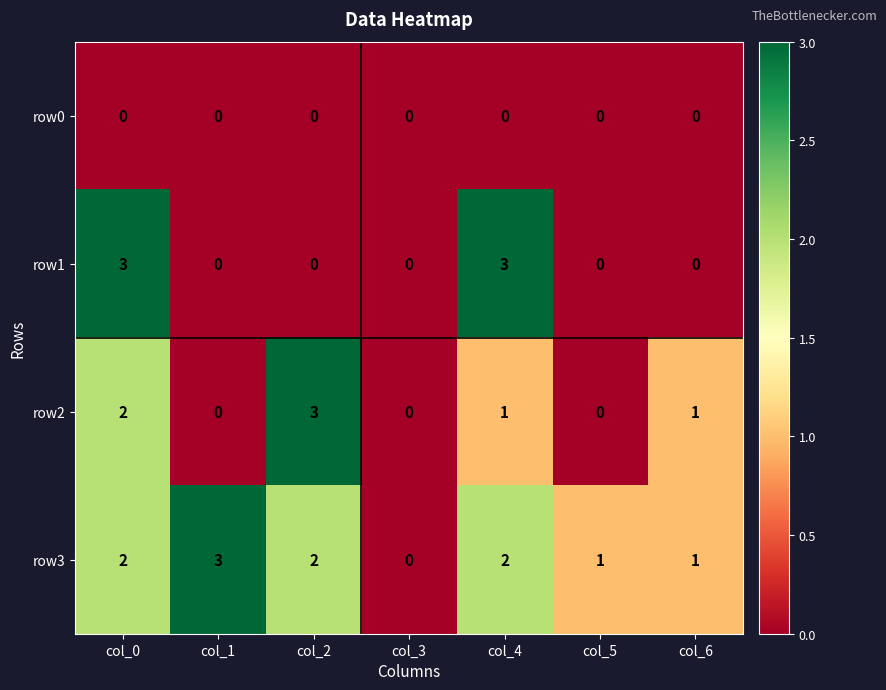

How many row1 values are between 0 and 3?

7